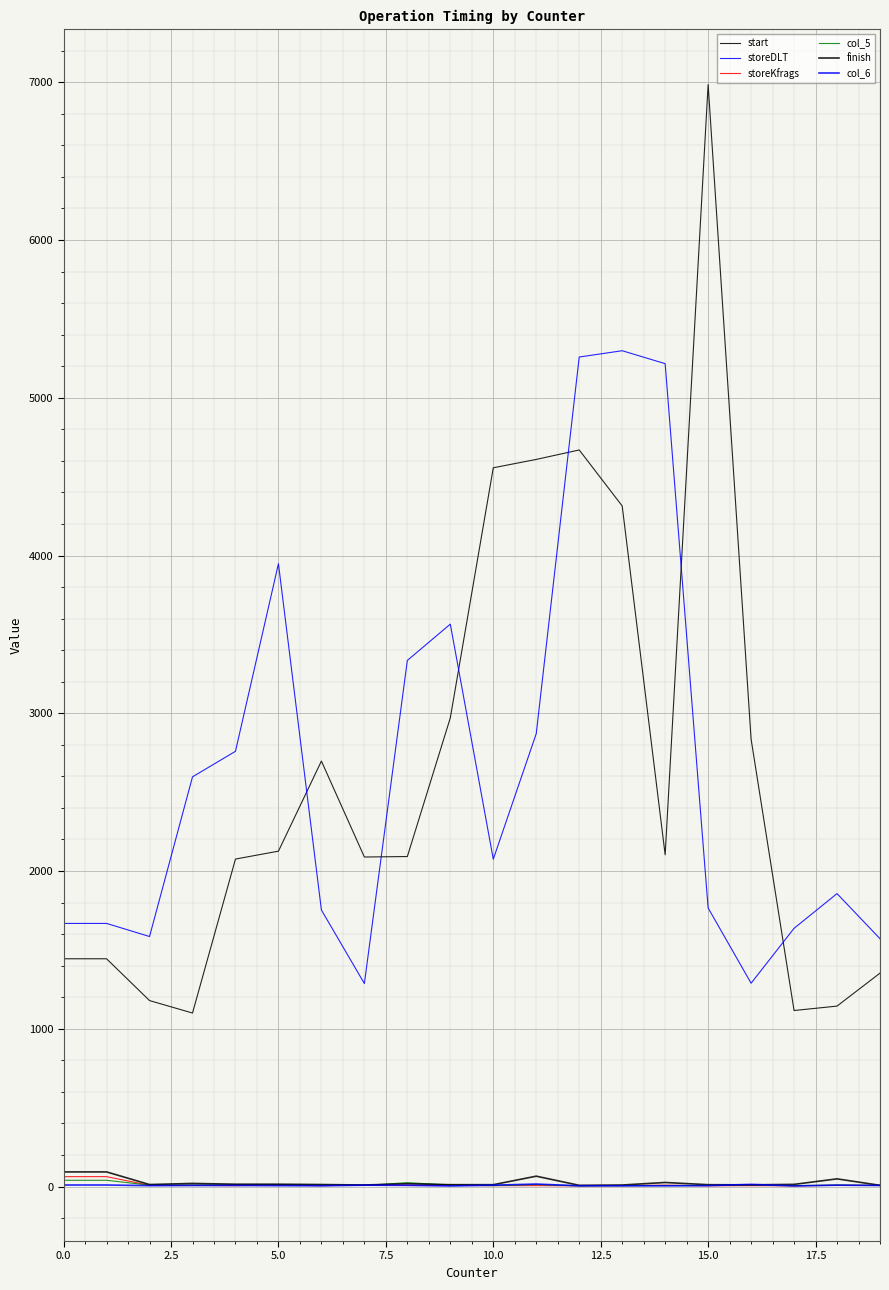

How many lines are shown in the chart?

6